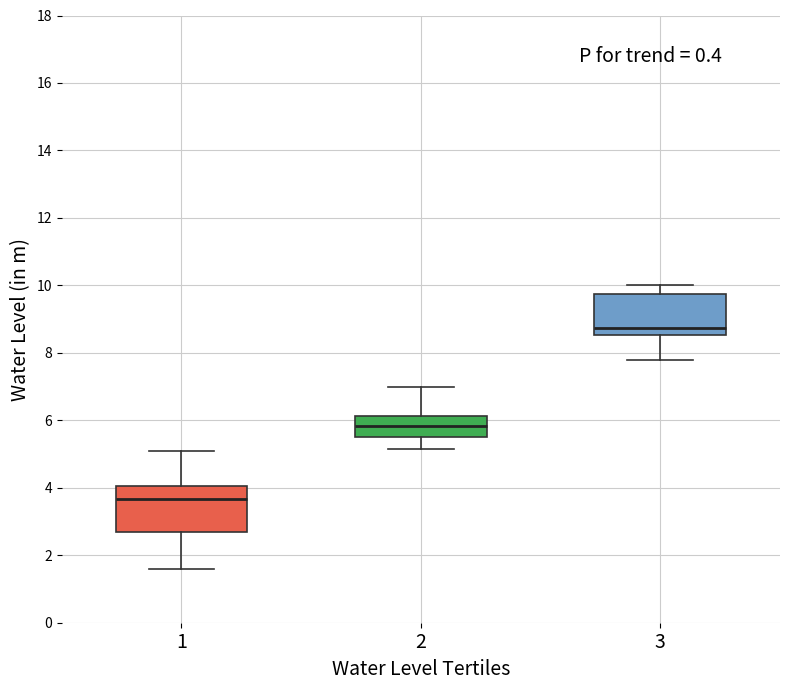

Where is the lower edge of the box at x = 1 on the y-axis? The values are not printed on the chart, so give them approximately, as read against the axis.

2.8